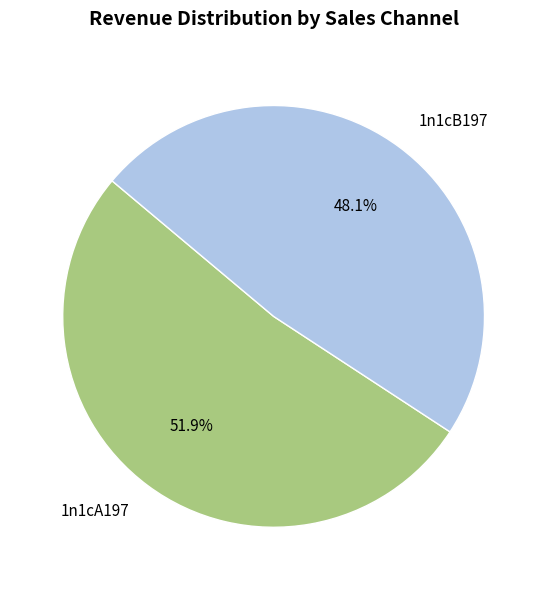

True or false: 1n1cA197 accounts for 43% of the total.

False